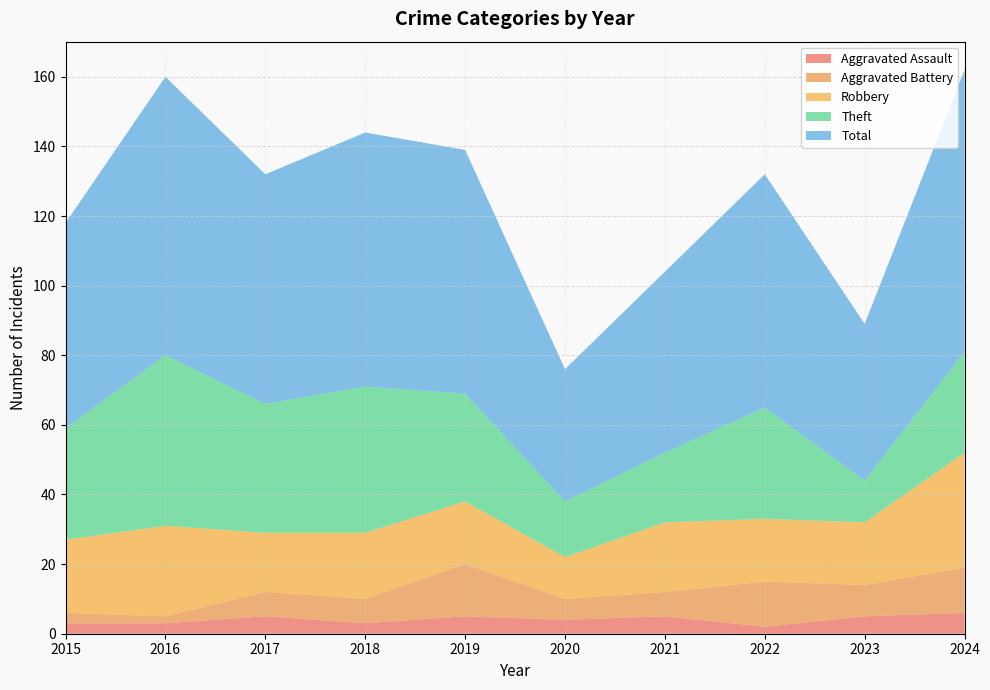

Reading left to right, transcribe all the data shown in this chart.

Aggravated Assault: 3	3	5	3	5	4	5	2	5	6
Aggravated Battery: 3	2	7	7	15	6	7	13	9	13
Robbery: 21	26	17	19	18	12	20	18	18	33
Theft: 32	49	37	42	31	16	20	32	12	29
Total: 59	80	66	73	70	38	52	67	45	81